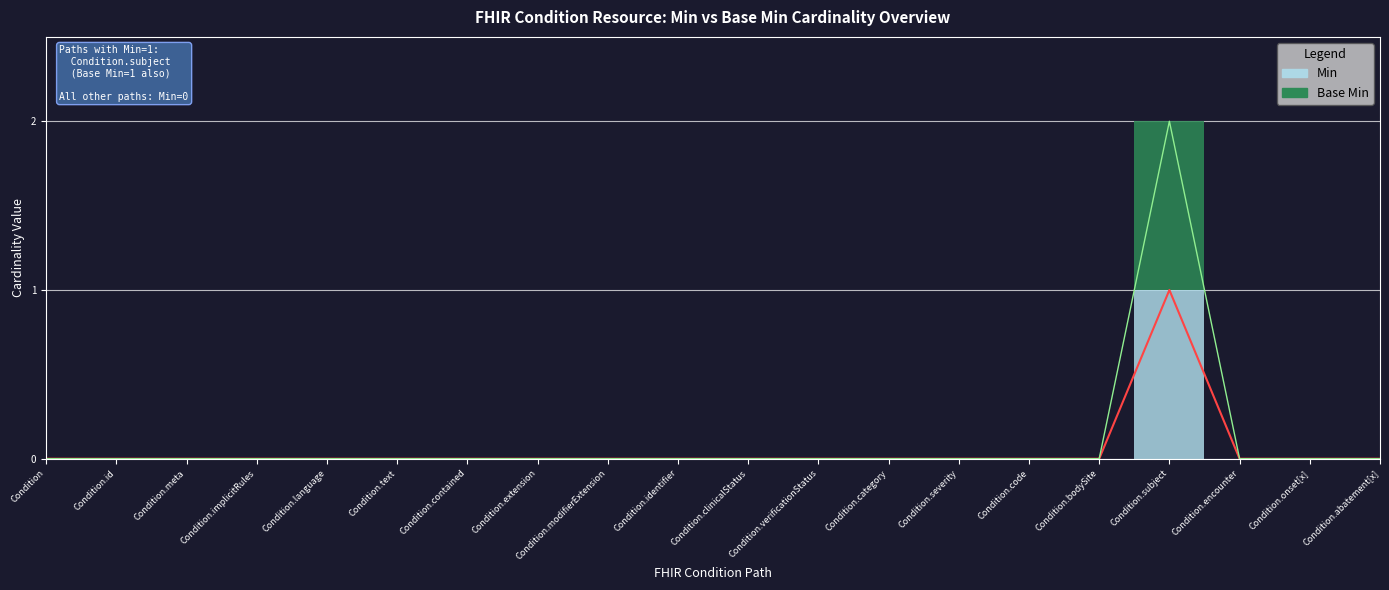

Between Condition.category and Condition.abatement[x], which series saw the biggest shift?

Min